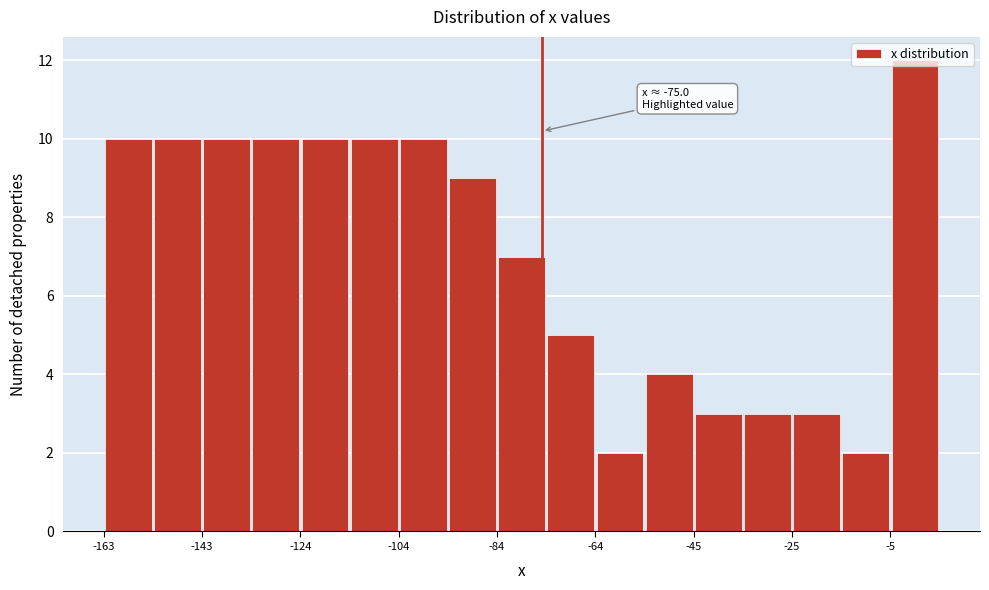

Which range on the x-axis has the tallest bar?

-4 to 4